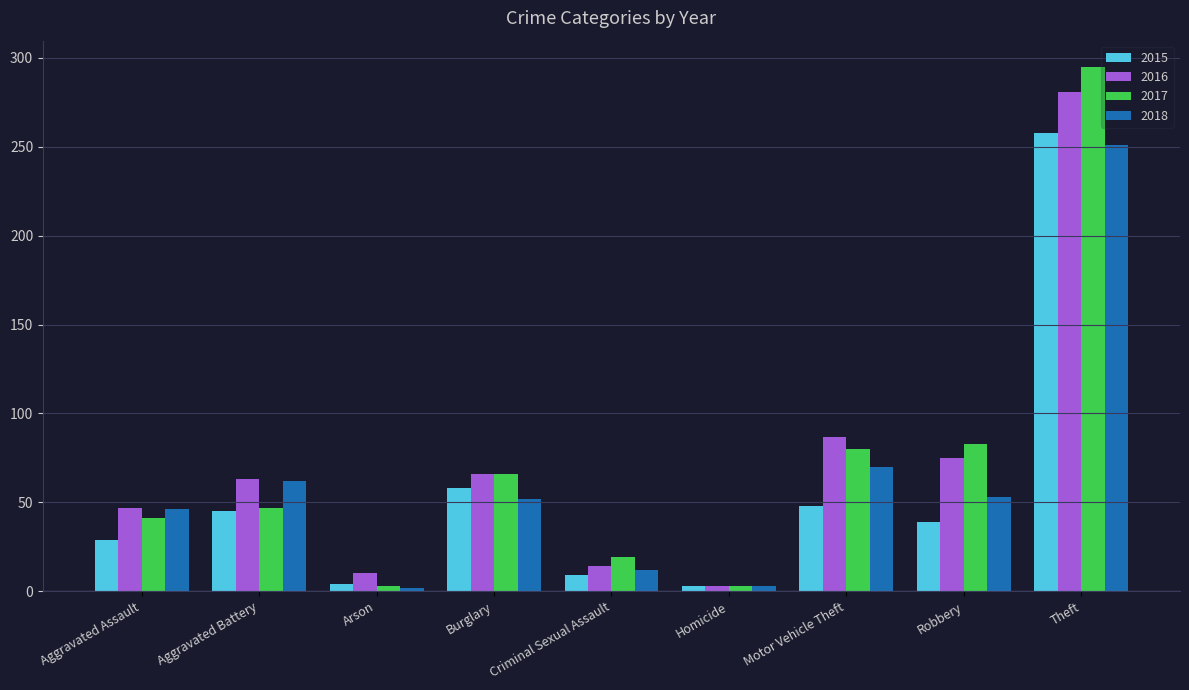

At which category is the sum across all series the highest?

Theft